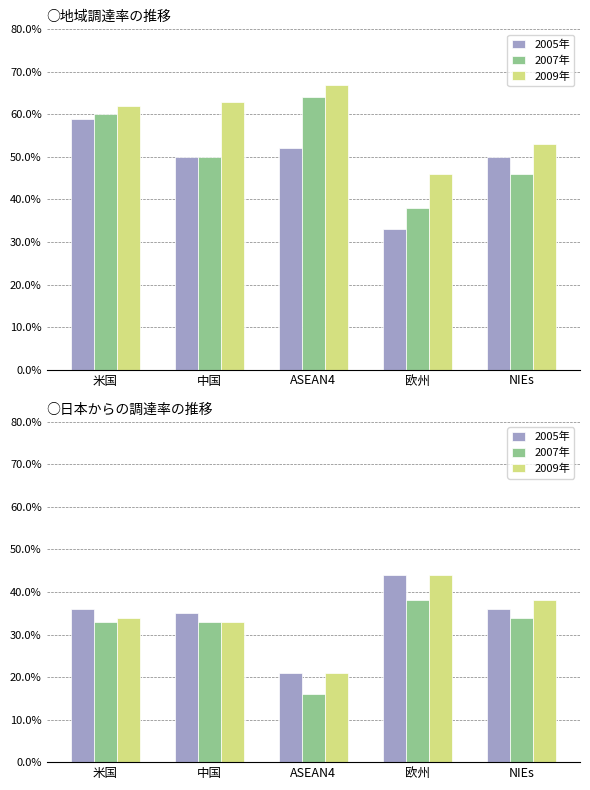

Where is 2005年 nearest to the value 32?

中国